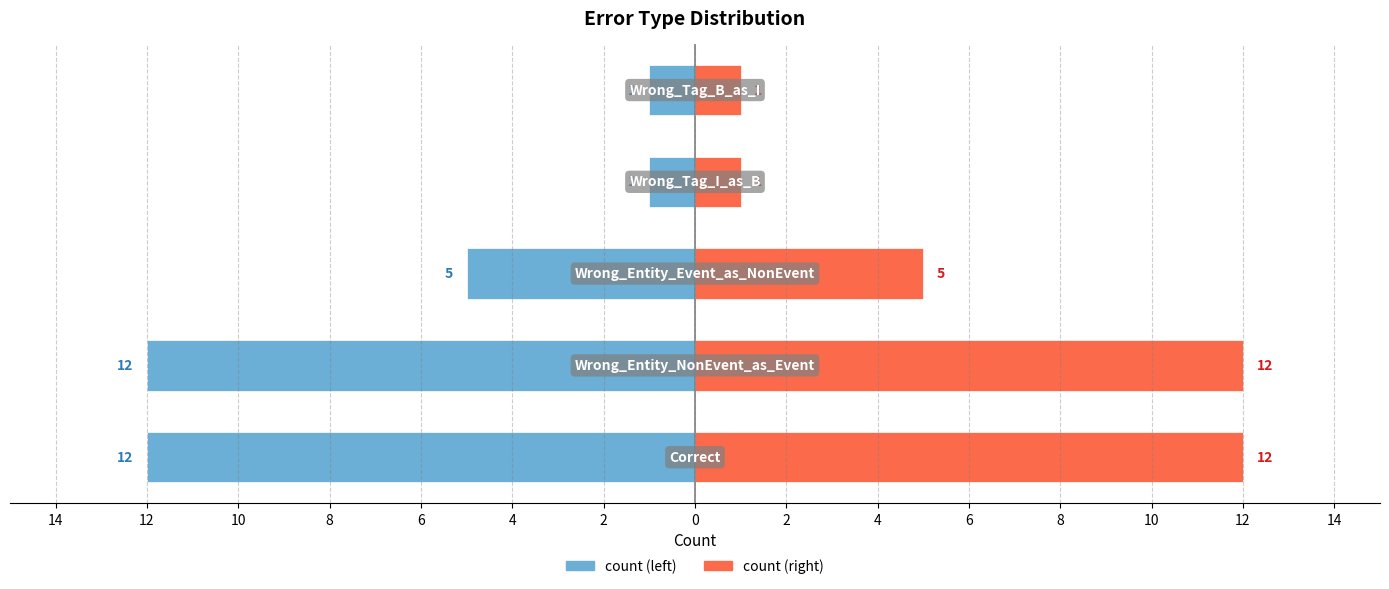

Rank the series at 10 from lowest to highest value.

count (left), count (right)